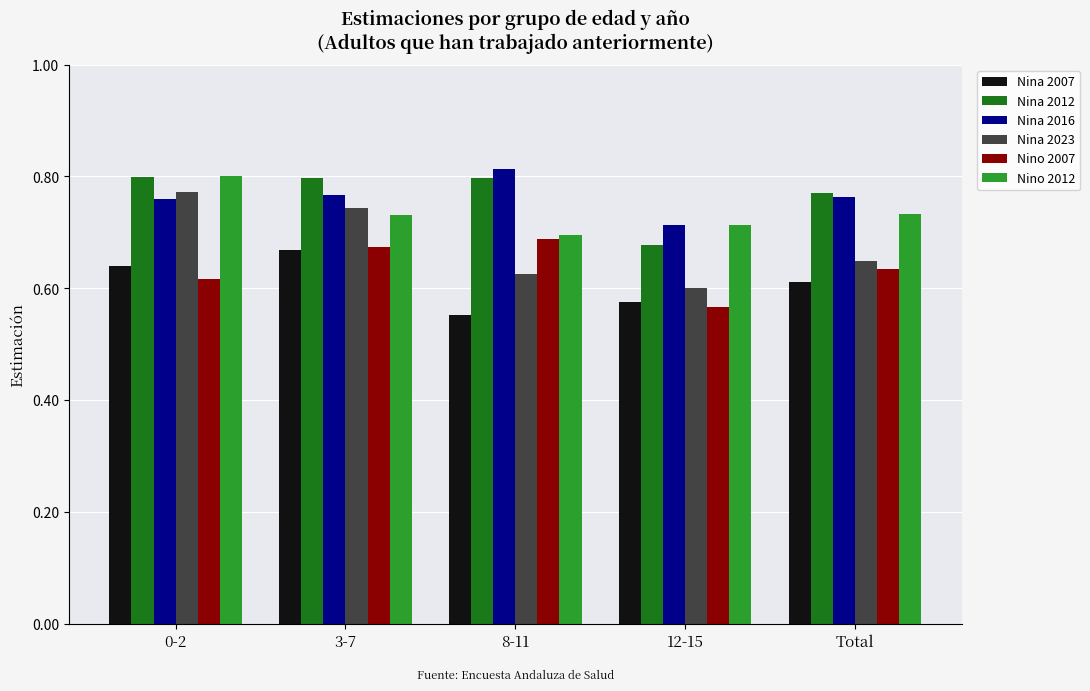

What is the total value across all series at 0-2?

4.4